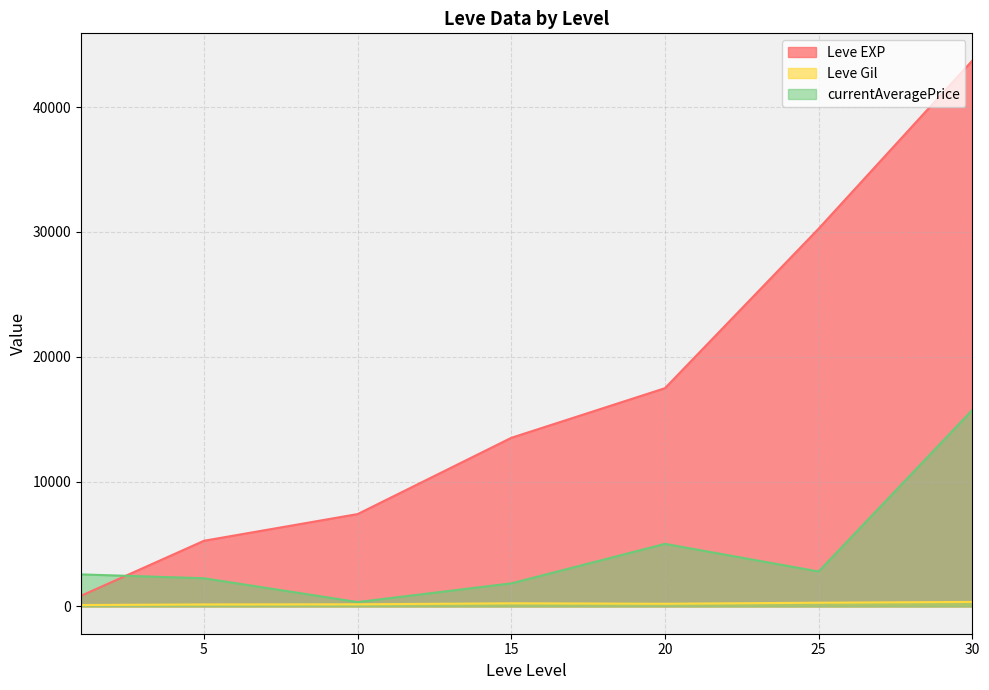

Which series has the largest total across all categories?

Leve EXP